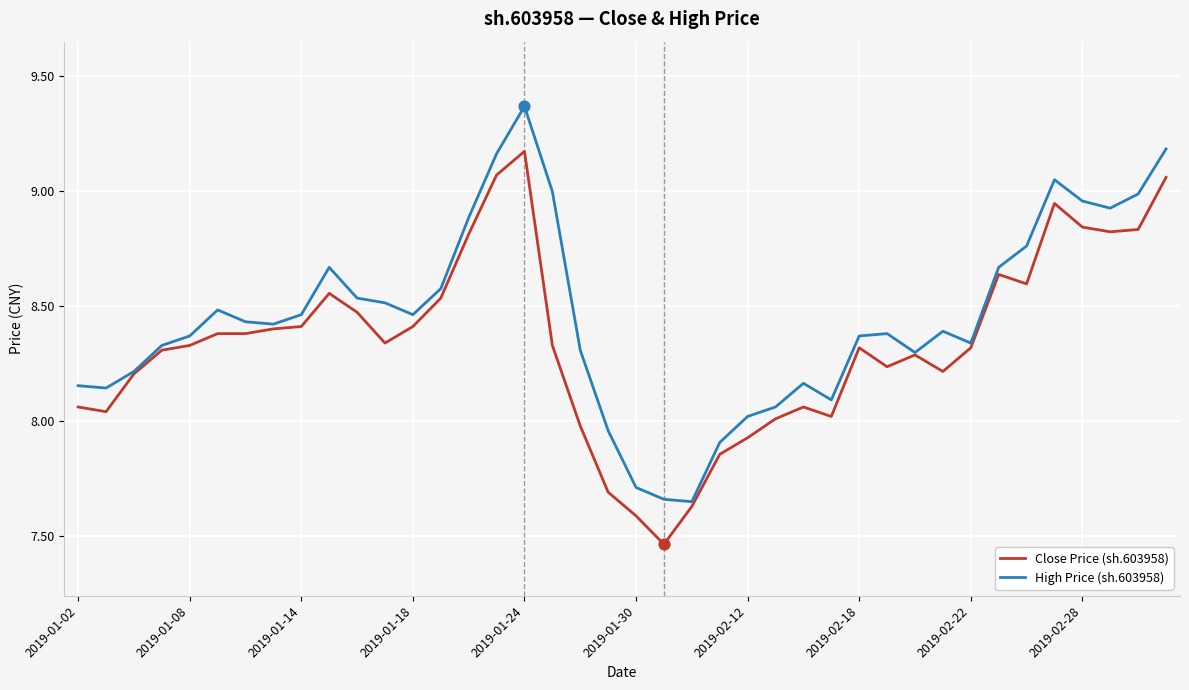

Which series has the largest total across all categories?

High Price (sh.603958)